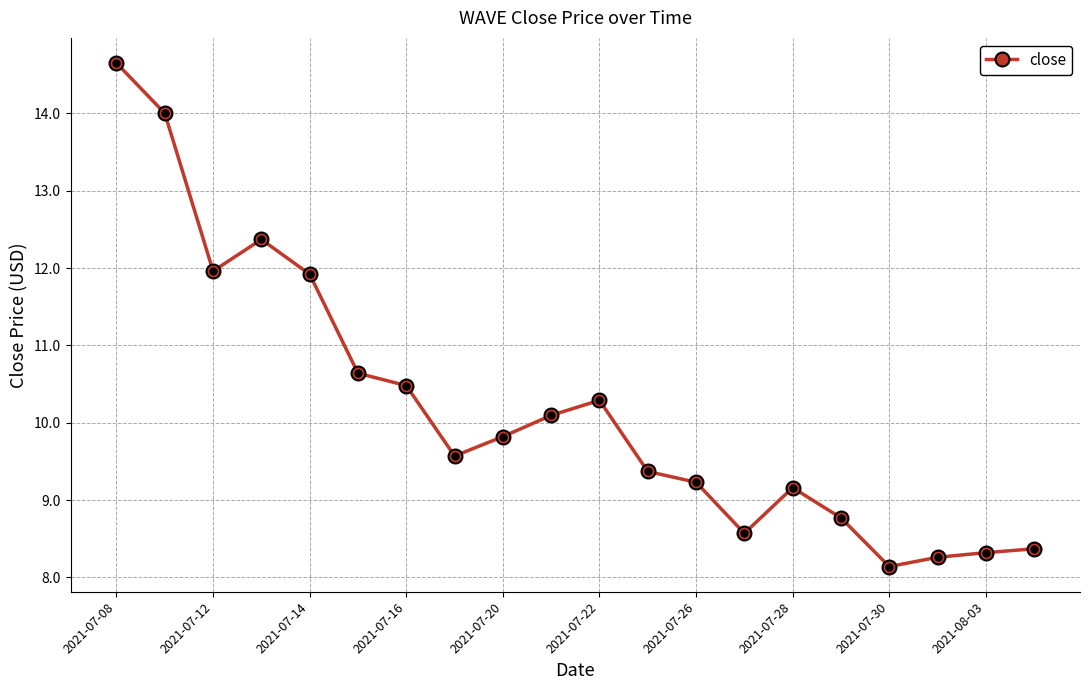

True or false: the data has more than 1 interior local peaks.

True